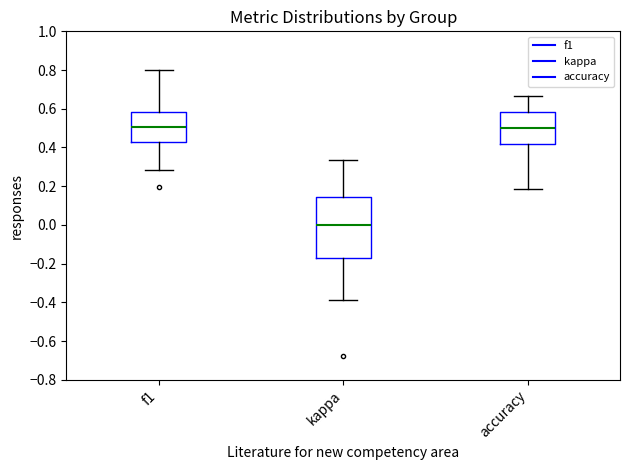

Reading left to right, transcribe this box plot: for each box, give where its median line is, the range the box spans, and where its two whiskers end, as read against the y-axis. The values are not printed on the chart, so give them approximately, as read against the axis.

f1: median 0.50, box 0.42 to 0.58, whiskers 0.28 to 0.80
kappa: median 0.00, box -0.18 to 0.14, whiskers -0.38 to 0.34
accuracy: median 0.50, box 0.42 to 0.58, whiskers 0.18 to 0.66